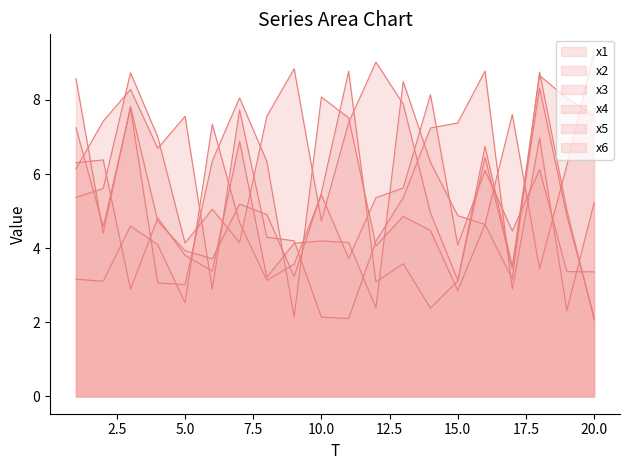

What value does the x3 series have at 19?

6.2